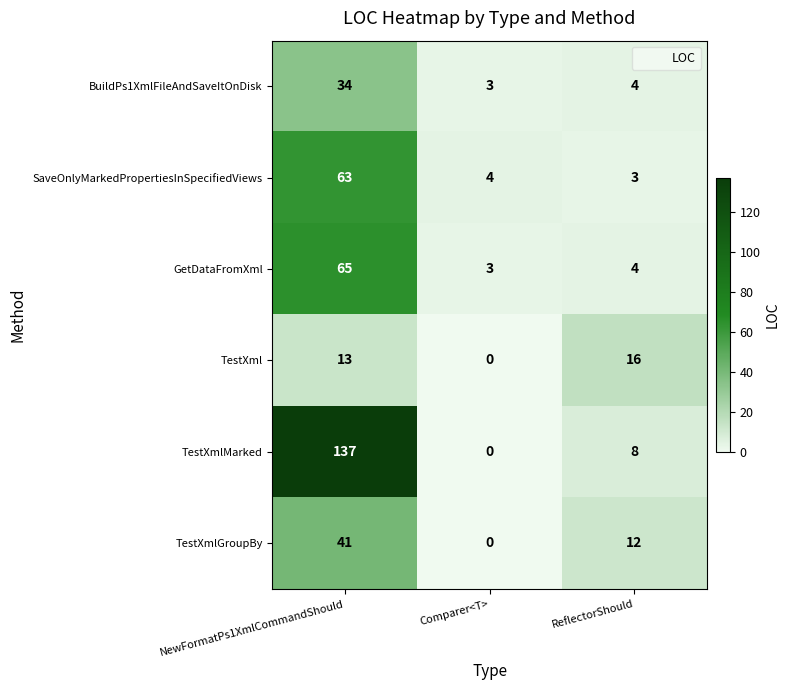

What is the sum of the BuildPs1XmlFileAndSaveItOnDisk values at NewFormatPs1XmlCommandShould and Comparer<T>?

37